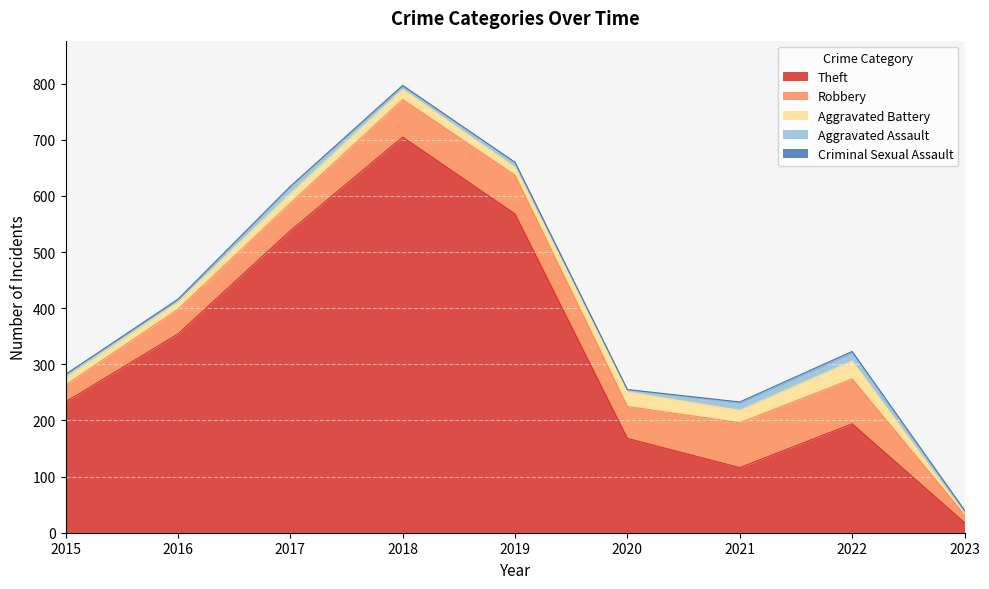

Read the Criminal Sexual Assault value at 2018.

2